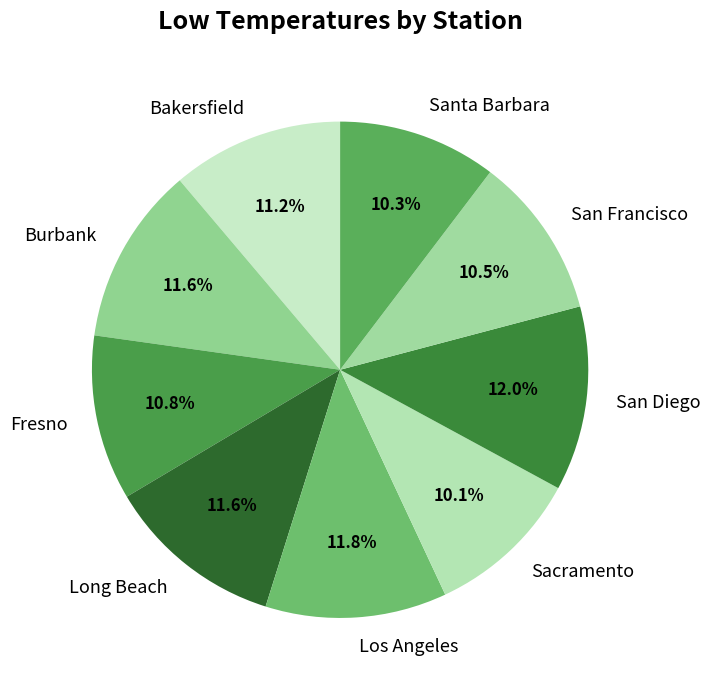

What percentage do Sacramento and Burbank together represent?

21.7%